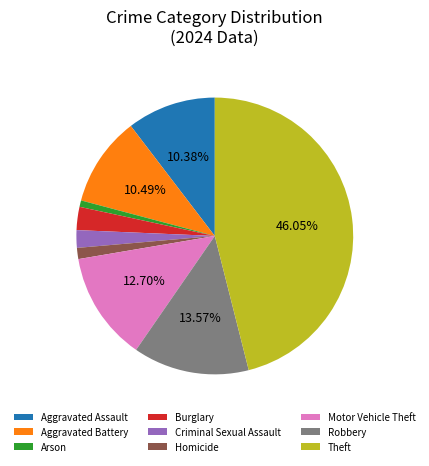

Approximately how many times larger is the value at Burglary compared to Homicide?

2.1